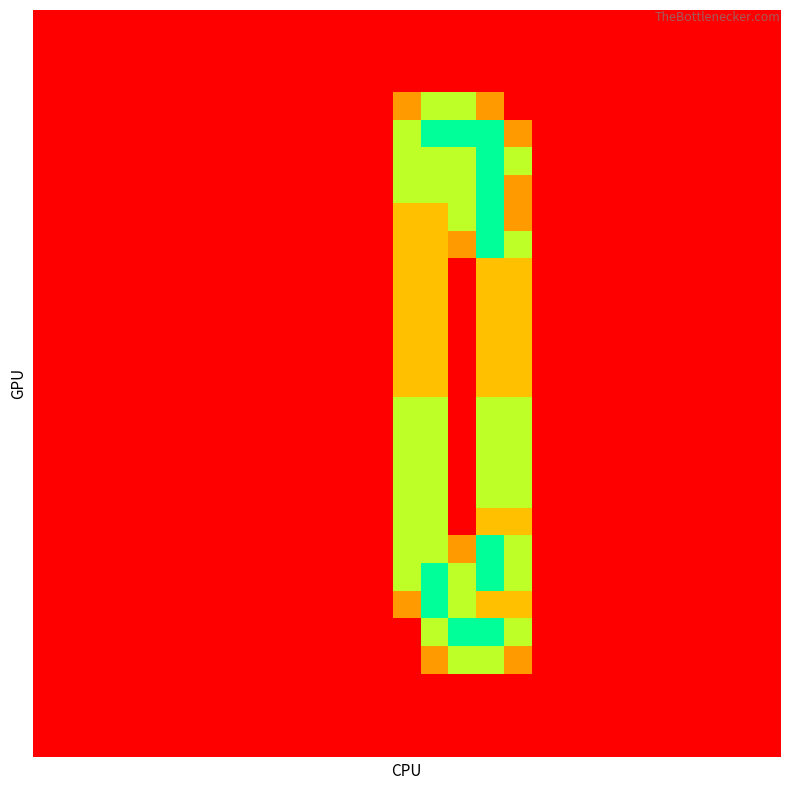

Which label corresponds to the largest value in the chart?

14